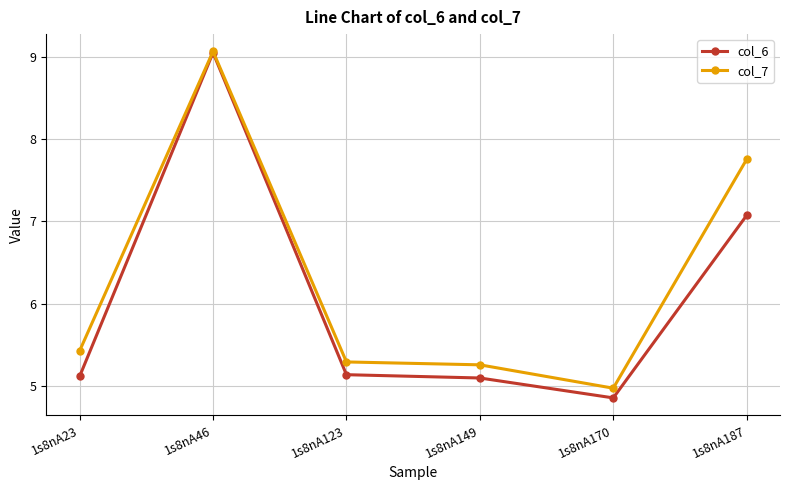

What value does the col_6 series have at 1s8nA187?

7.1